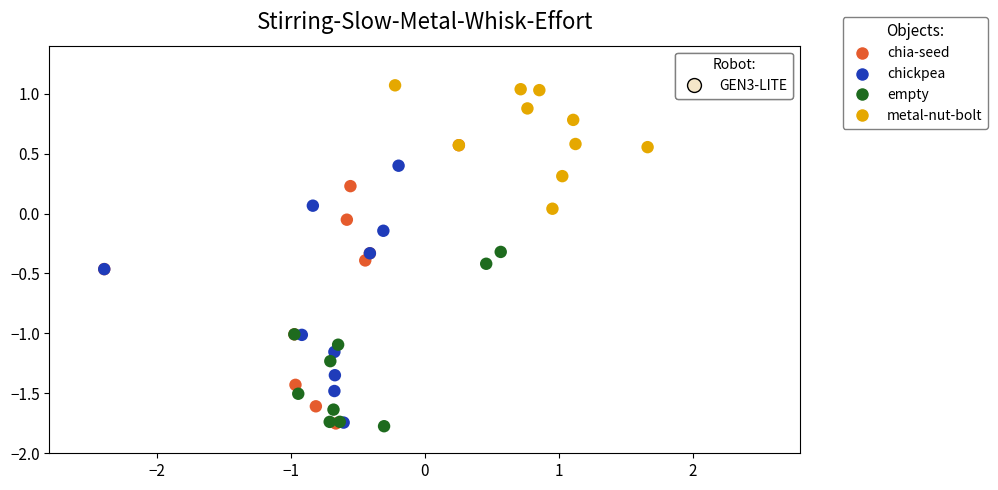

Which series contains the highest Y value?

metal-nut-bolt